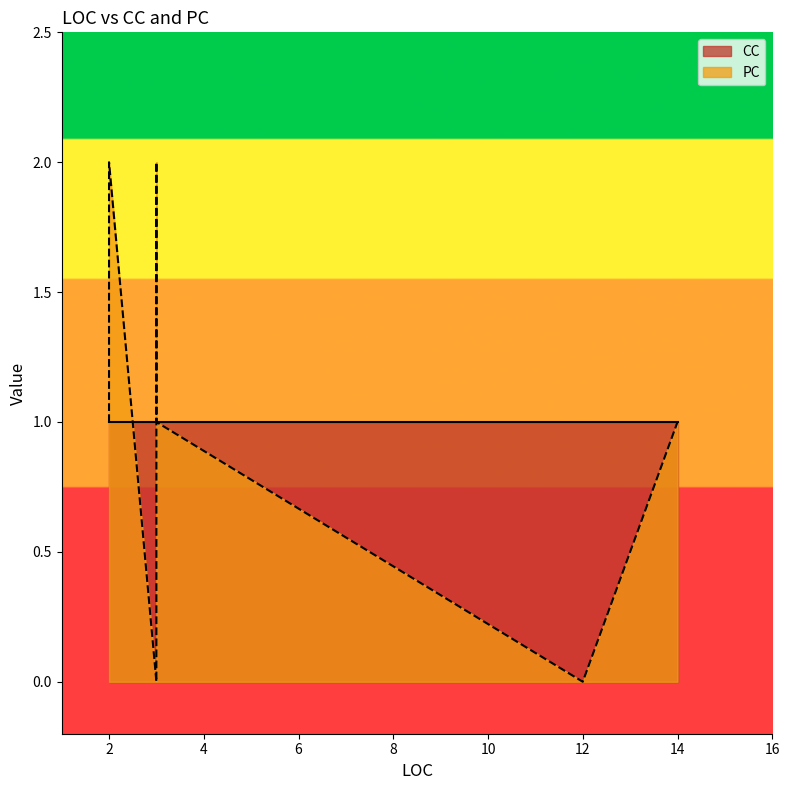

List the series in order of their overall mean, lowest first.

CC, PC